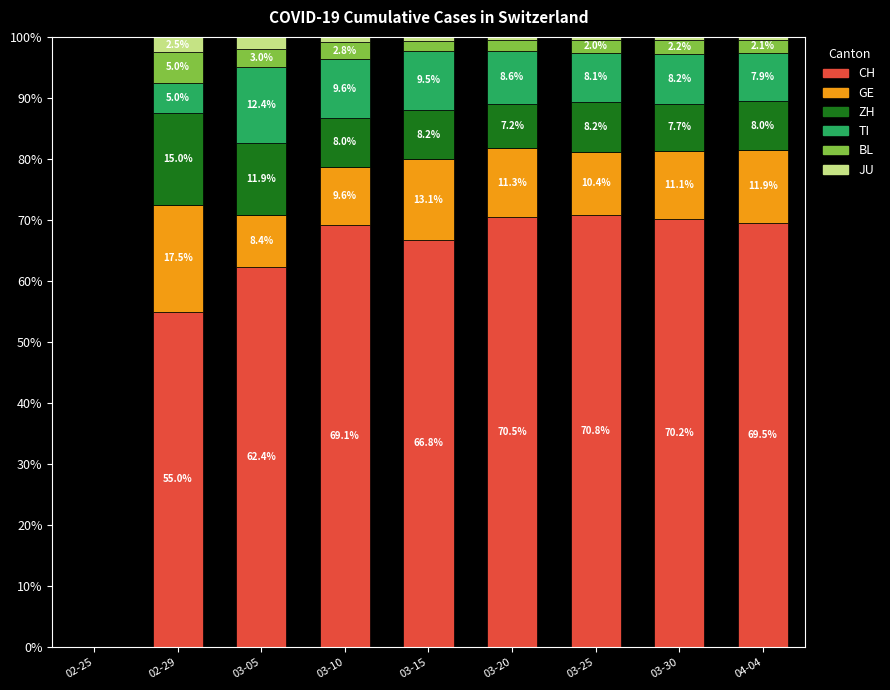

True or false: CH has a value of 70.8 at 03-25.

True